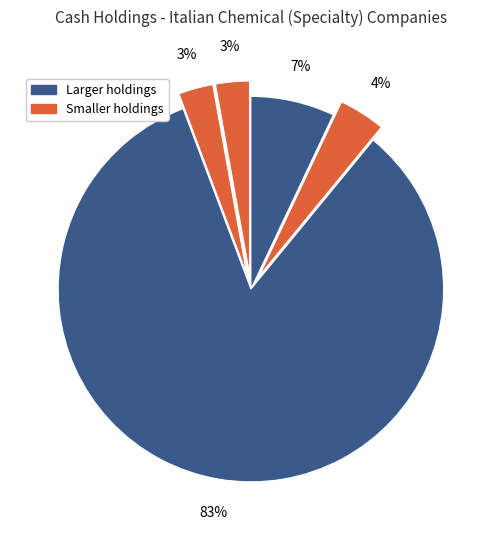

How many segments does this pie chart have?

5